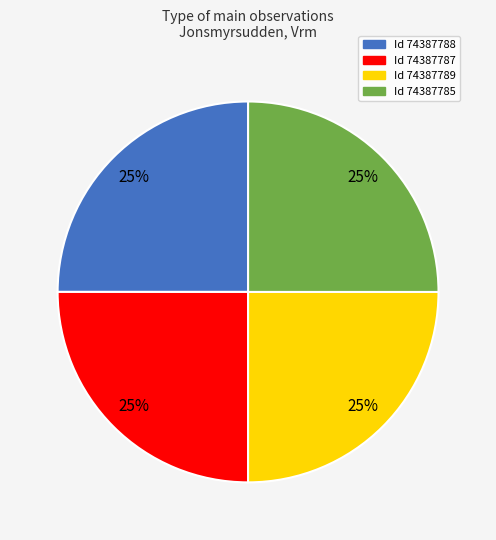

To the nearest percent, what is the average slice percentage?

25%